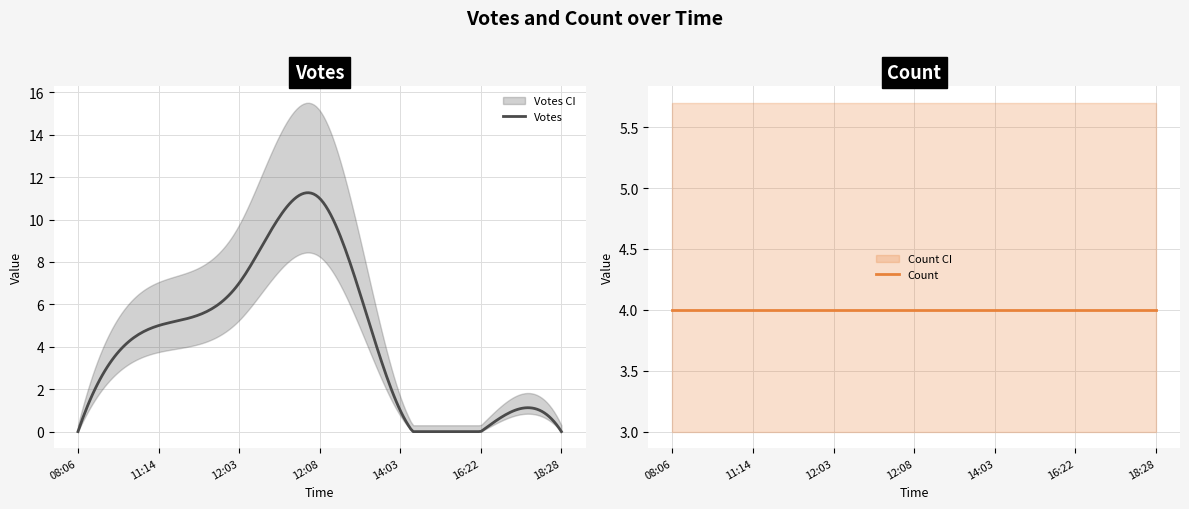

What is the difference between the maximum and minimum values in the Votes series?

11.3